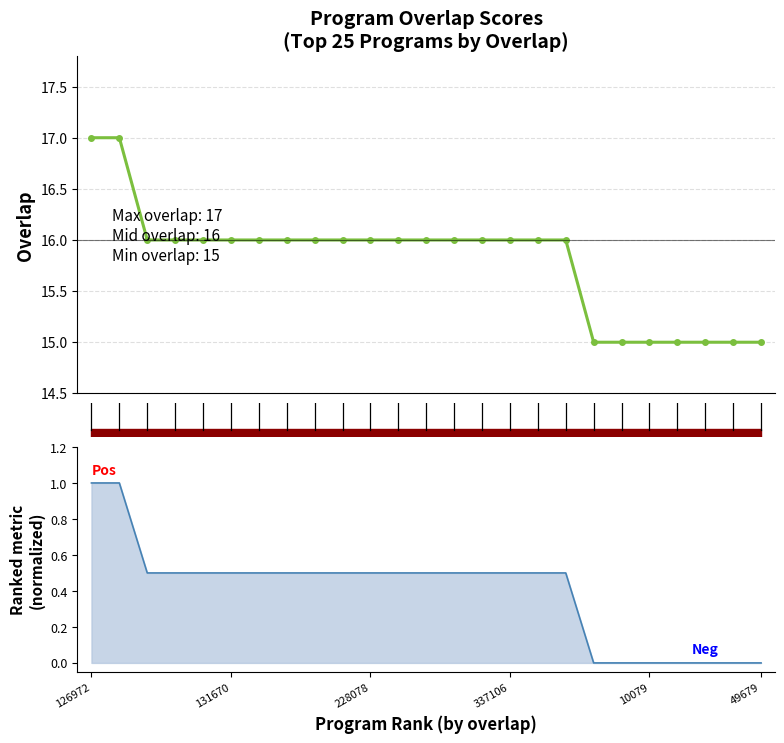

How many values are below 16?

7